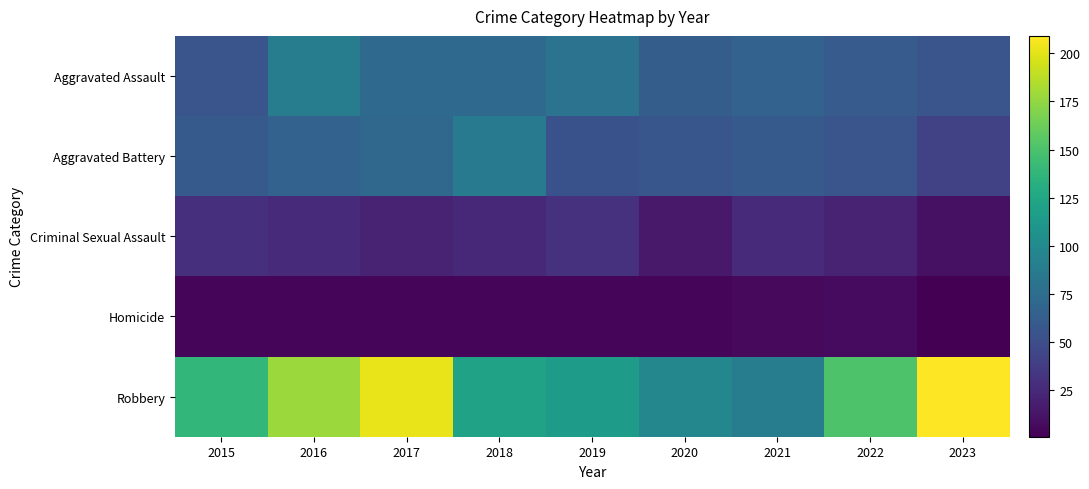

Reading left to right, list all the values displayed in this chart.

Aggravated Assault: 2015=56	2016=88	2017=72	2018=72	2019=80	2020=62	2021=66	2022=61	2023=56
Aggravated Battery: 2015=60	2016=66	2017=71	2018=86	2019=53	2020=57	2021=60	2022=56	2023=41
Criminal Sexual Assault: 2015=29	2016=26	2017=22	2018=24	2019=31	2020=15	2021=26	2022=21	2023=10
Homicide: 2015=5	2016=4	2017=4	2018=4	2019=4	2020=5	2021=6	2022=7	2023=1
Robbery: 2015=139	2016=178	2017=202	2018=121	2019=116	2020=97	2021=88	2022=151	2023=209